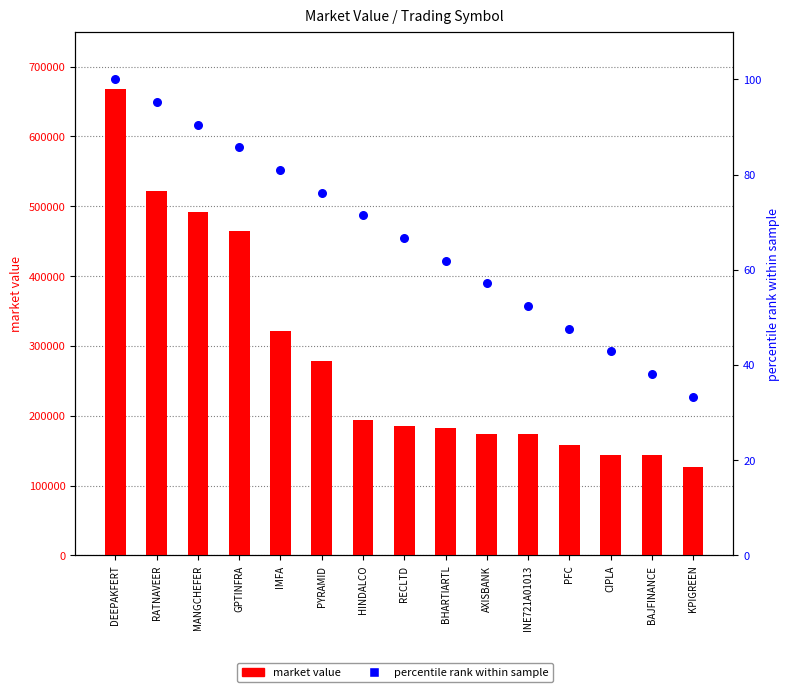

Which series has the widest spread of Y values?

market_value